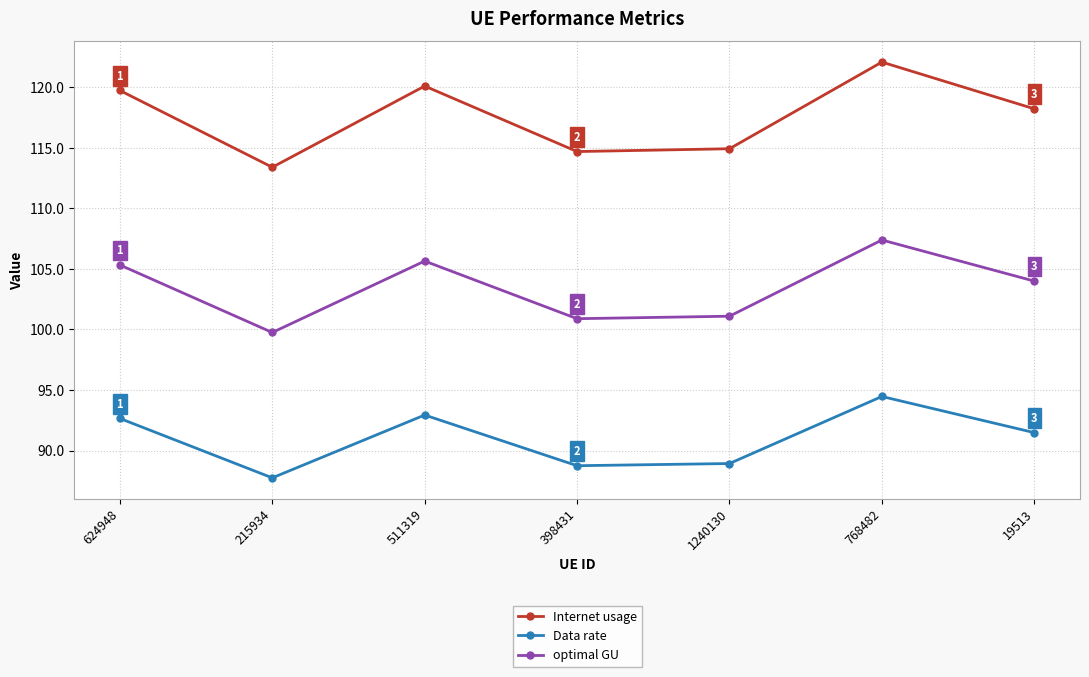

Reading left to right, extract all data points from this chart.

Internet usage: 624948=119.7	215934=113.4	511319=120.1	398431=114.7	1240130=114.9	768482=122.1	19513=118.2
Data rate: 624948=92.7	215934=87.7	511319=92.9	398431=88.8	1240130=88.9	768482=94.5	19513=91.5
optimal GU: 624948=105.3	215934=99.8	511319=105.6	398431=100.9	1240130=101.1	768482=107.4	19513=104.0